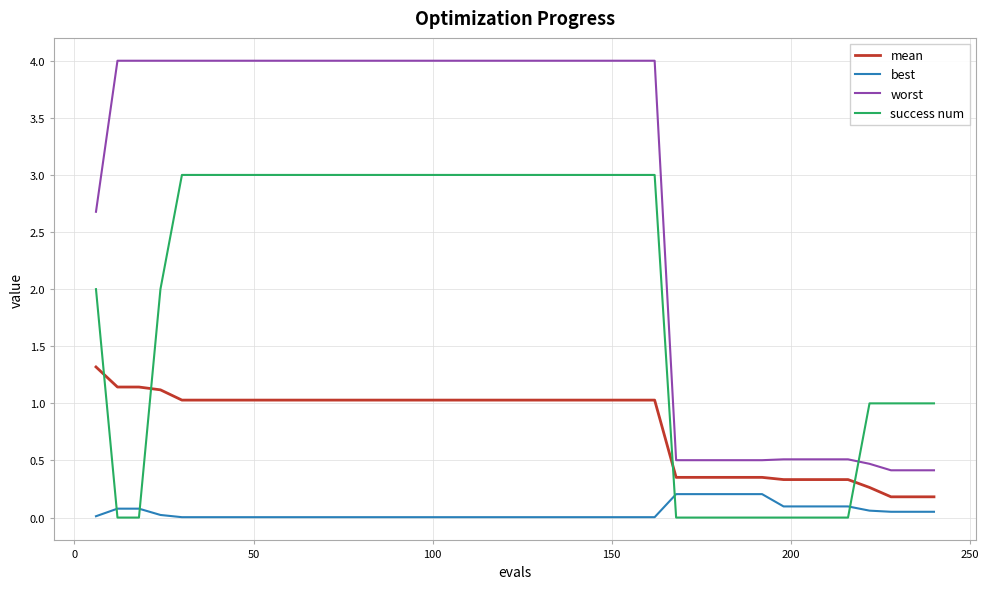

What is the difference between the maximum and minimum values in the success num series?

3.0